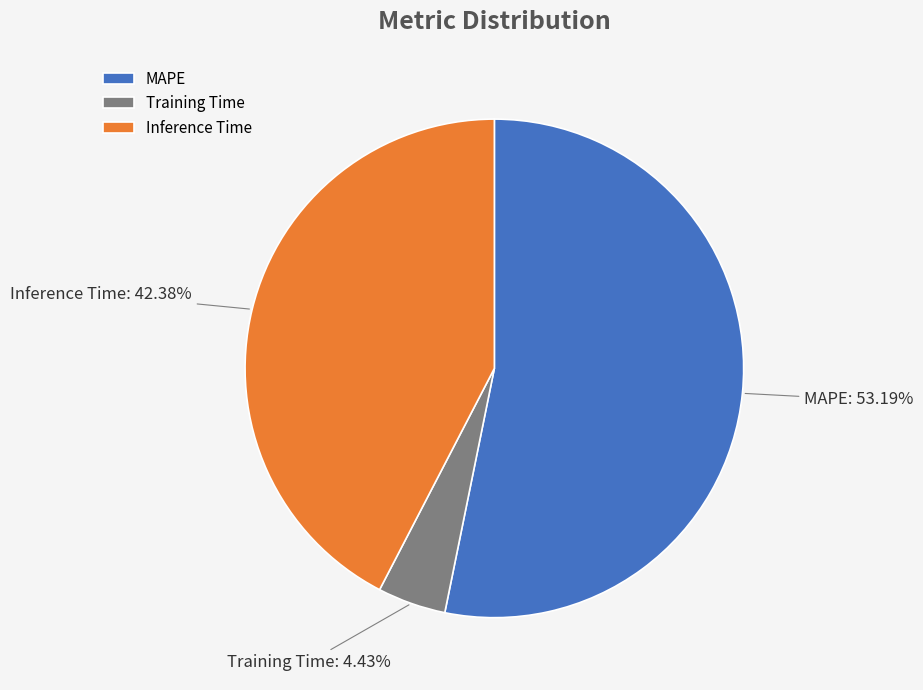

Which has a higher value, MAPE or Inference Time?

MAPE